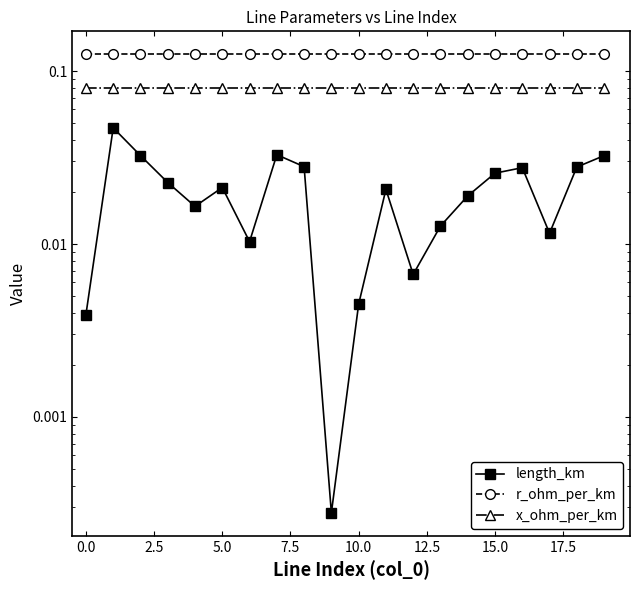

What is the difference between the highest and lowest values at 5.0?

0.1